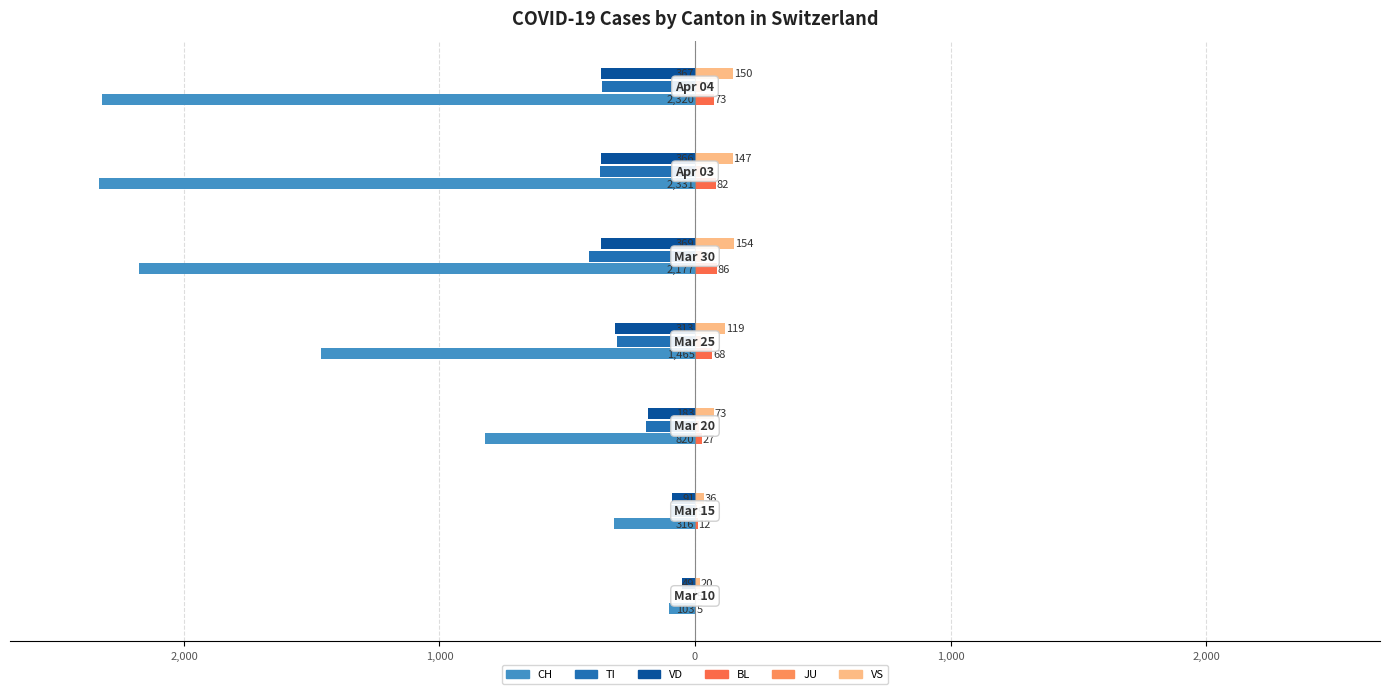

Which series has the largest range (max minus min)?

CH